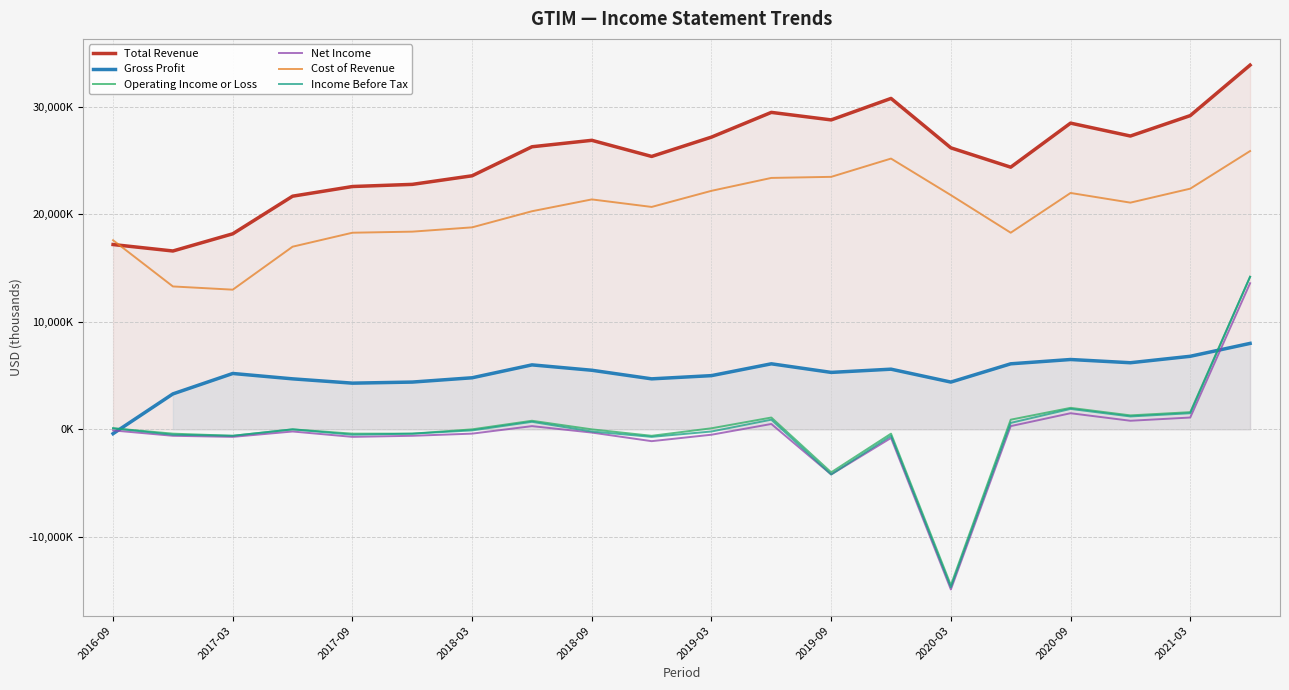

What is the minimum value shown in the chart?

-14900